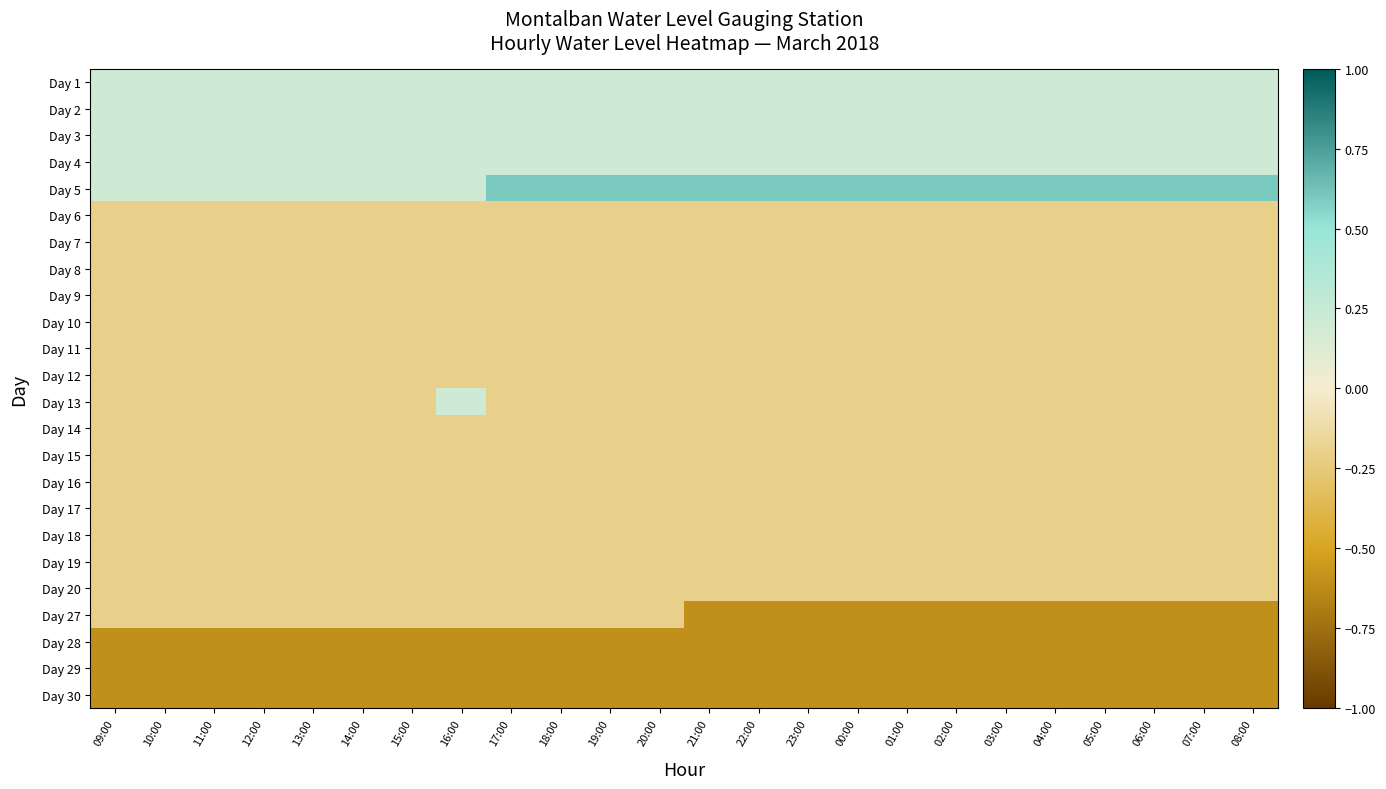

At which category does the chart reach its peak across all series?

17:00